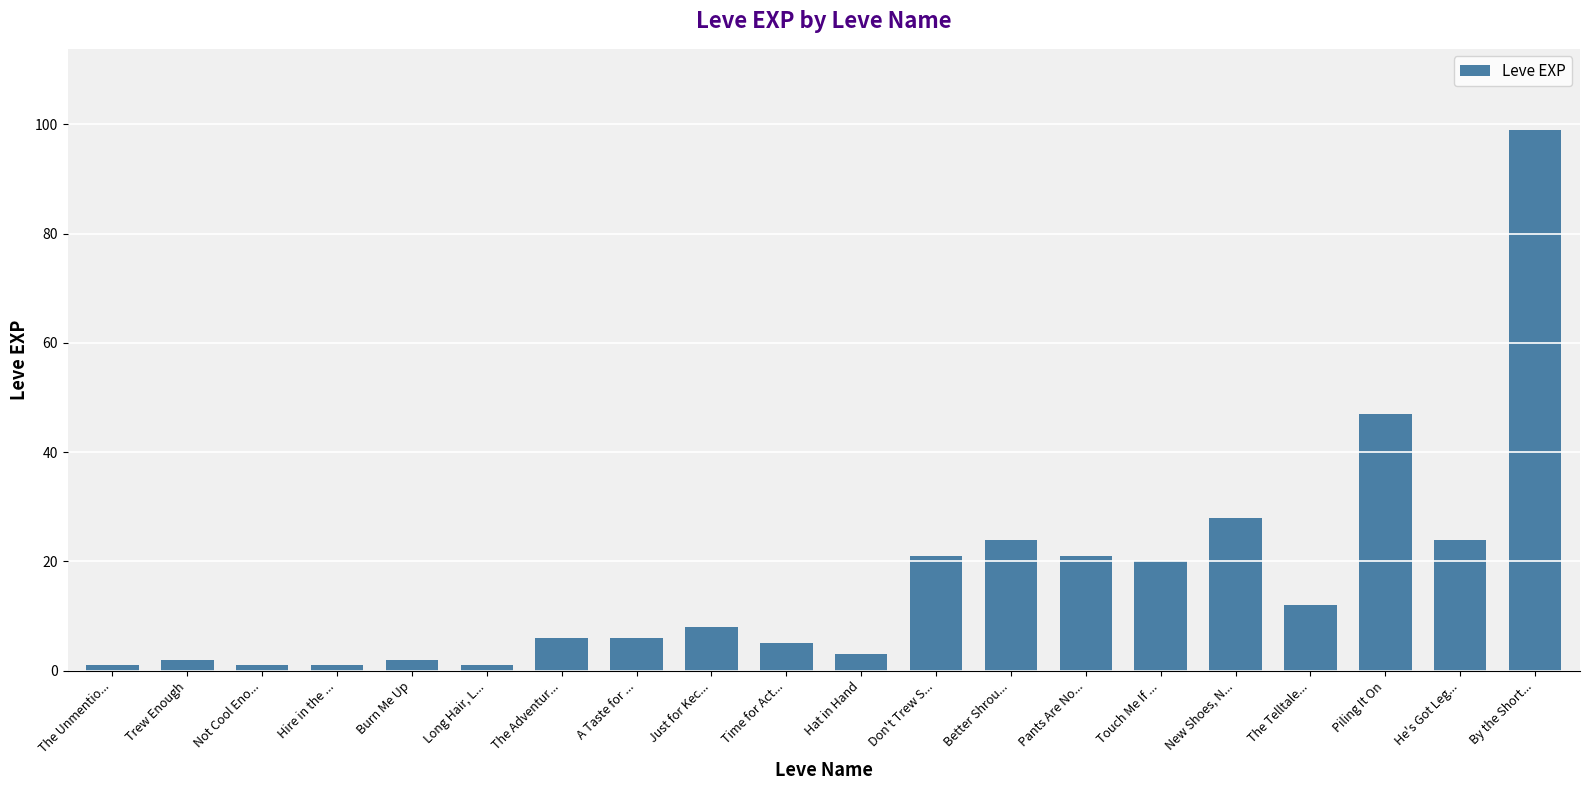

What is the difference between the maximum and second lowest values?

98